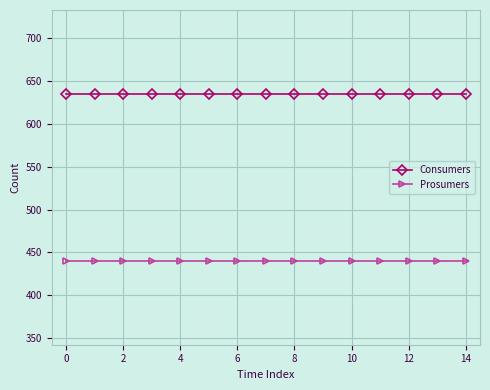

List the series in order of their peak value, highest first.

Consumers, Prosumers